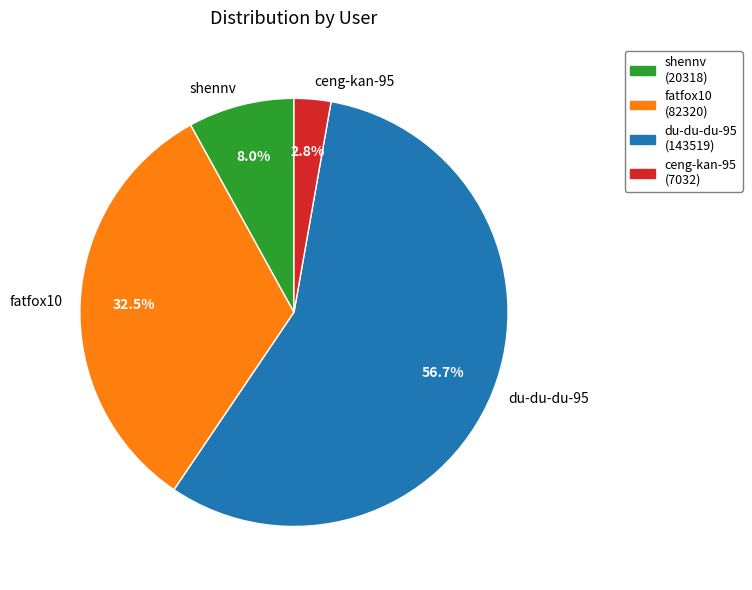

Rank the categories by value from lowest to highest.

ceng-kan-95, shennv, fatfox10, du-du-du-95